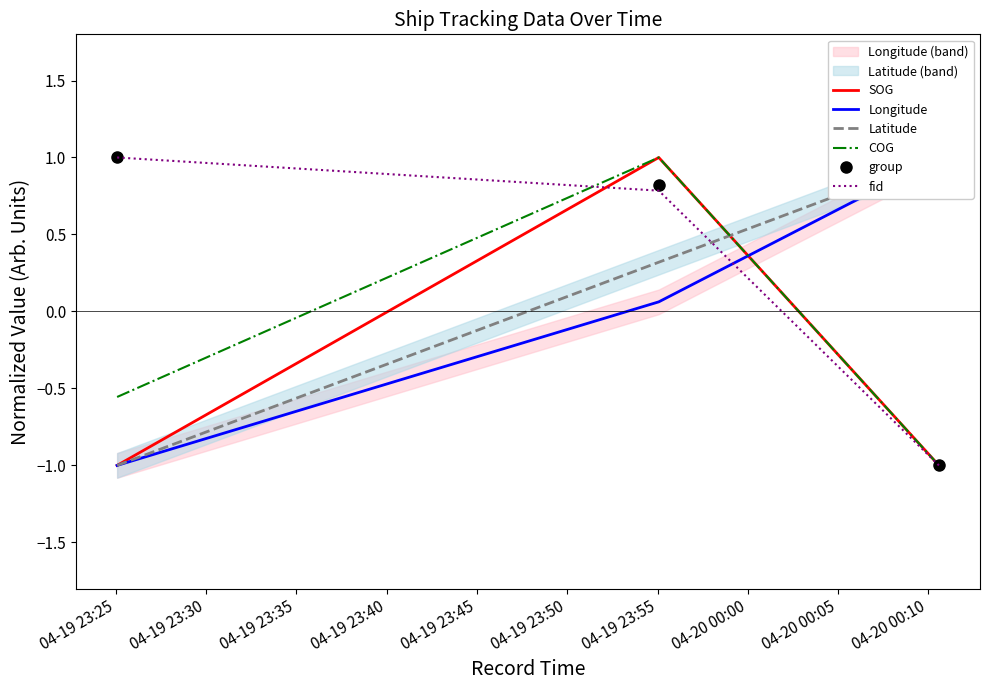

How many lines are shown in the chart?

6